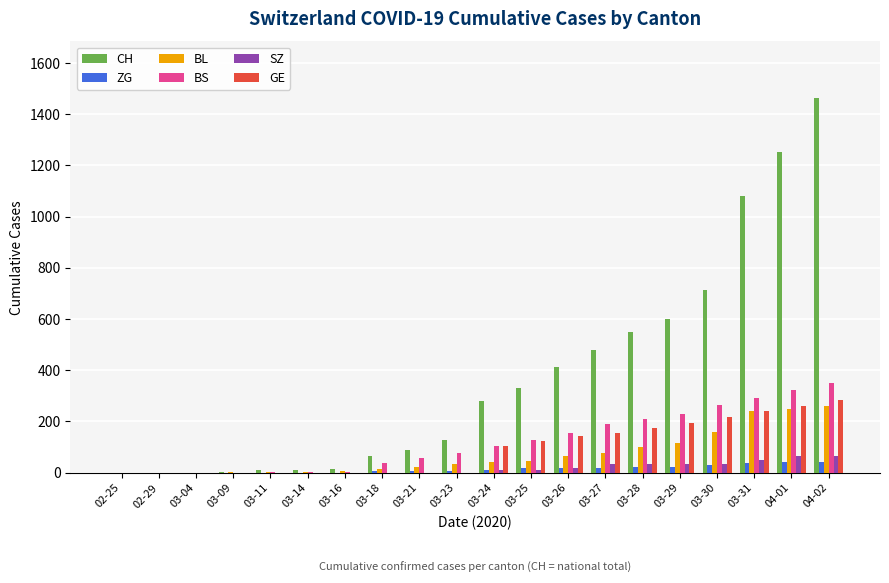

How many groups of bars are there?

20